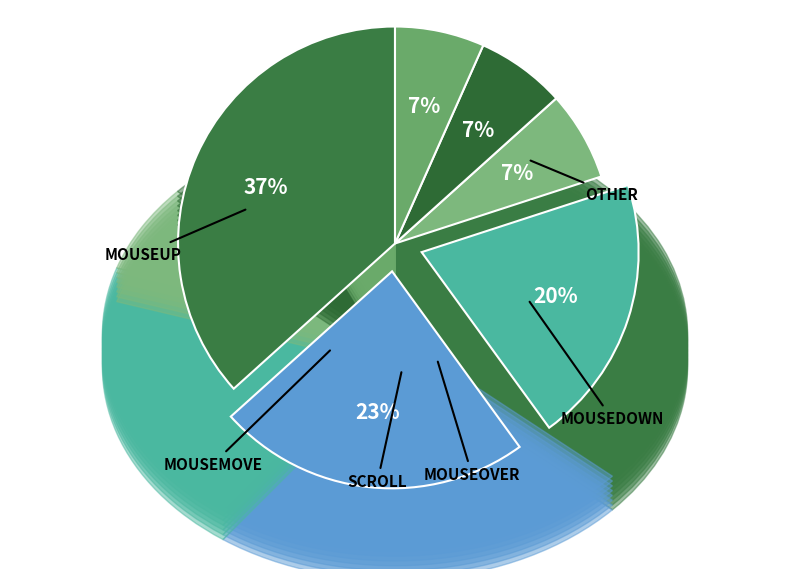

Does any single category account for the majority?

No